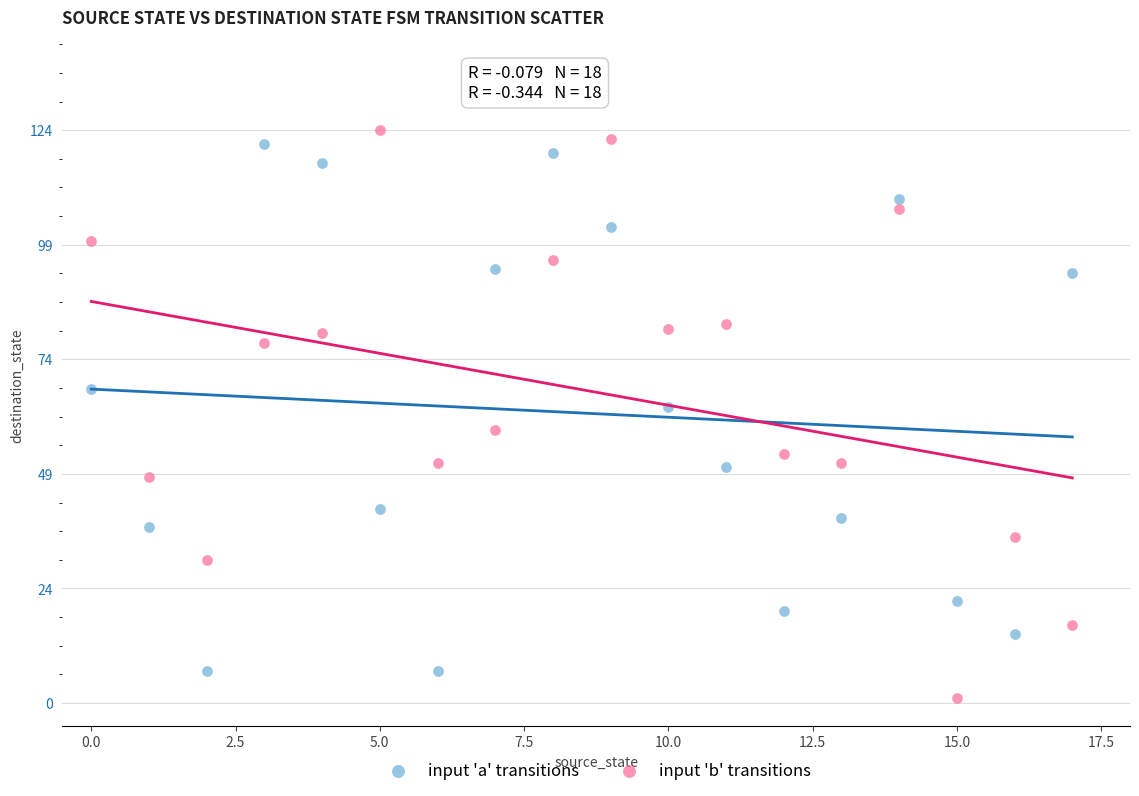

Which series has the widest spread of Y values?

input 'b' transitions